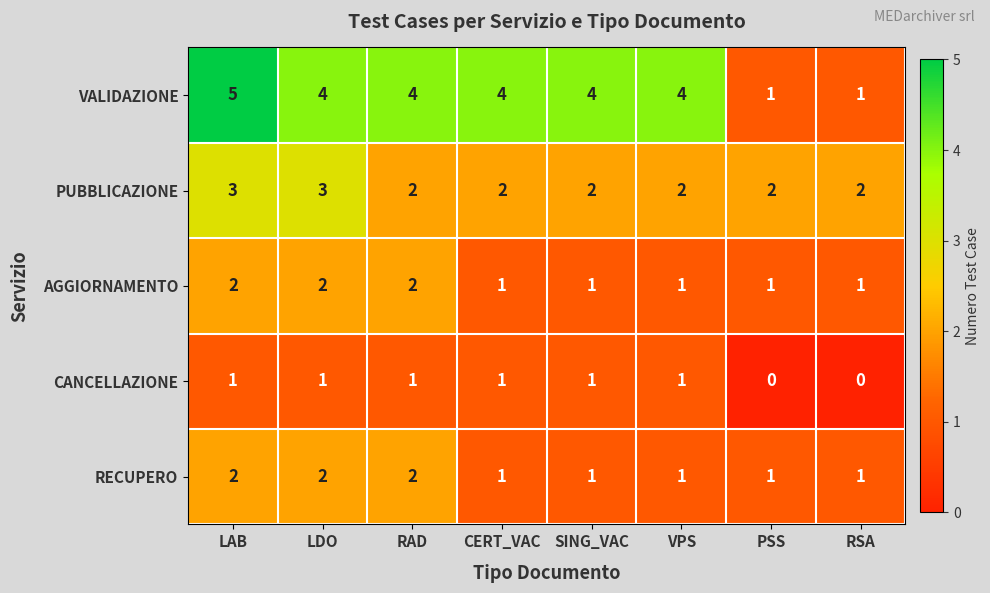

The PUBBLICAZIONE series shows 2 at RAD. True or false?

True